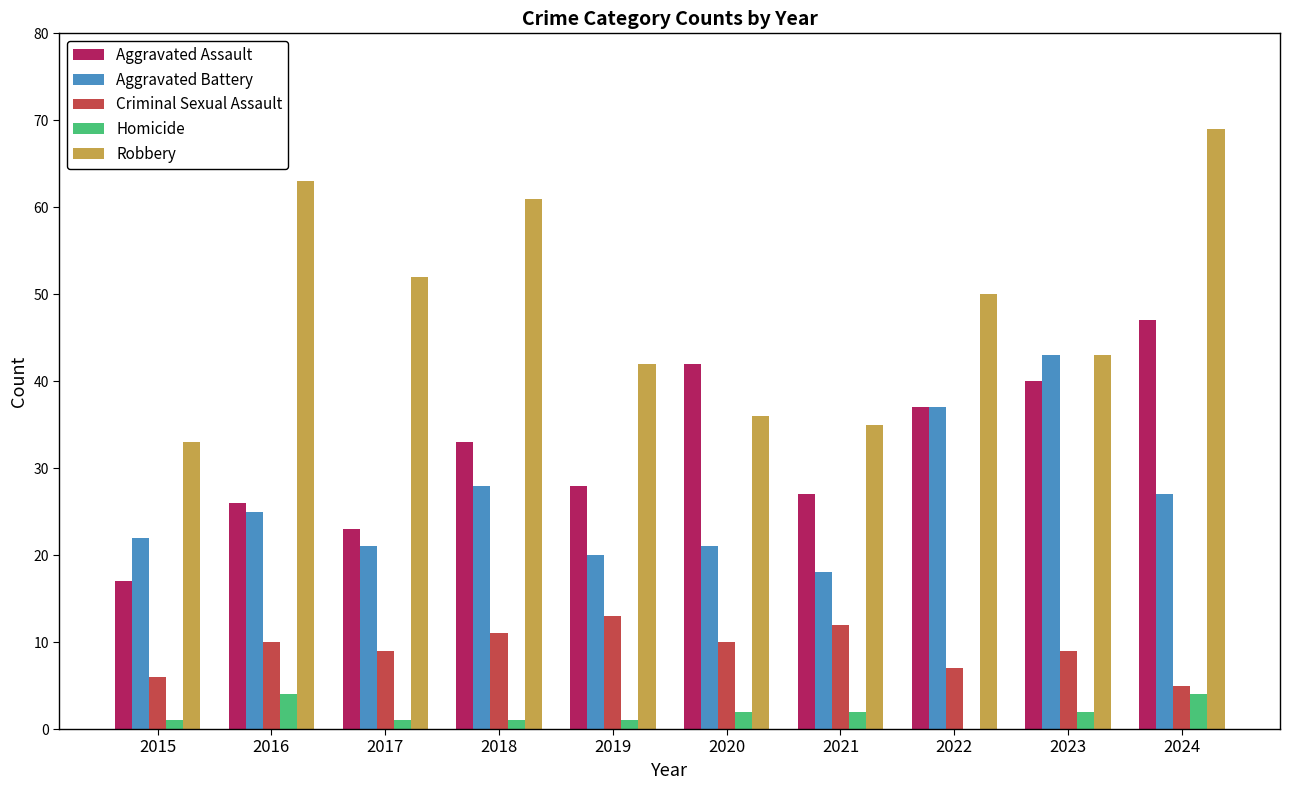

True or false: Aggravated Assault has a value of 33 at 2018.

True